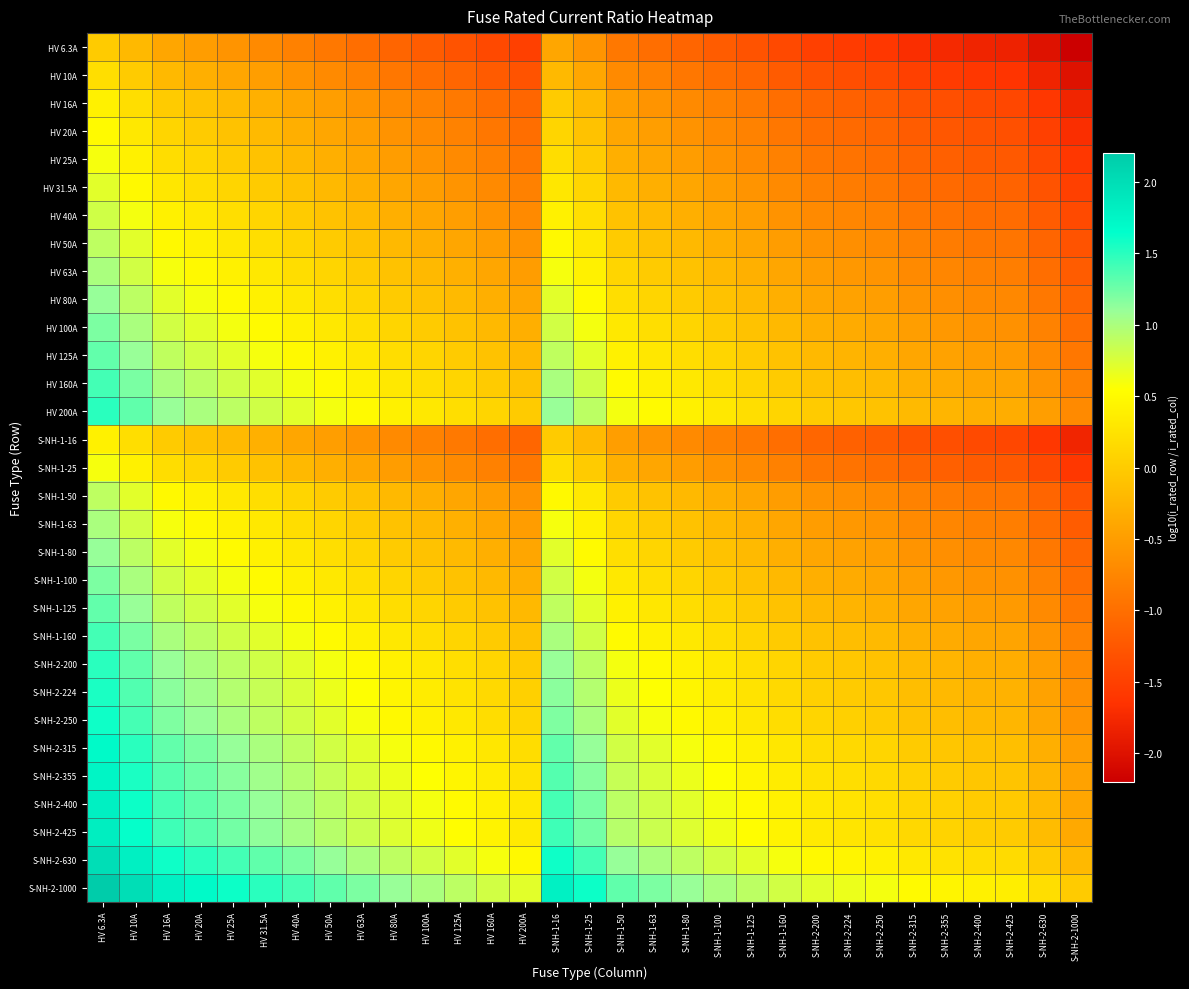

At how many categories does at least one series exceed 0?

31